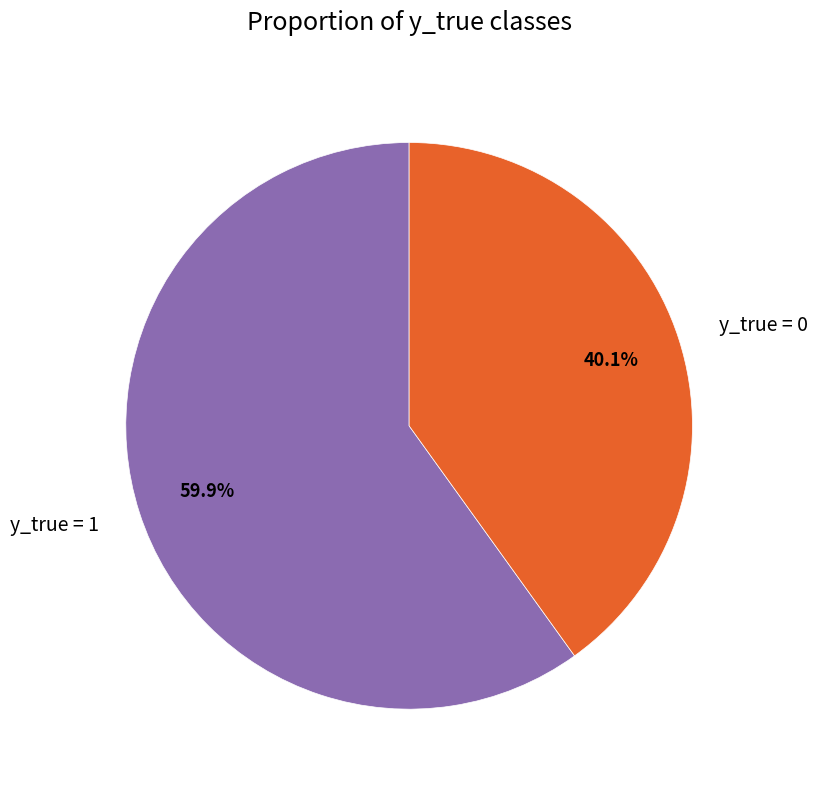

How many segments does this pie chart have?

2